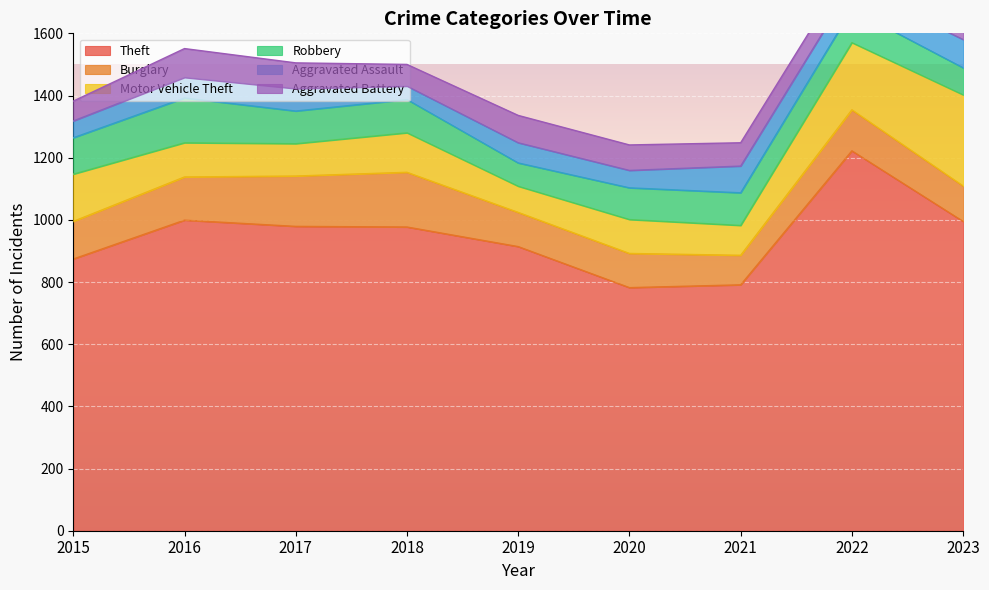

At which category is the sum across all series the highest?

2022